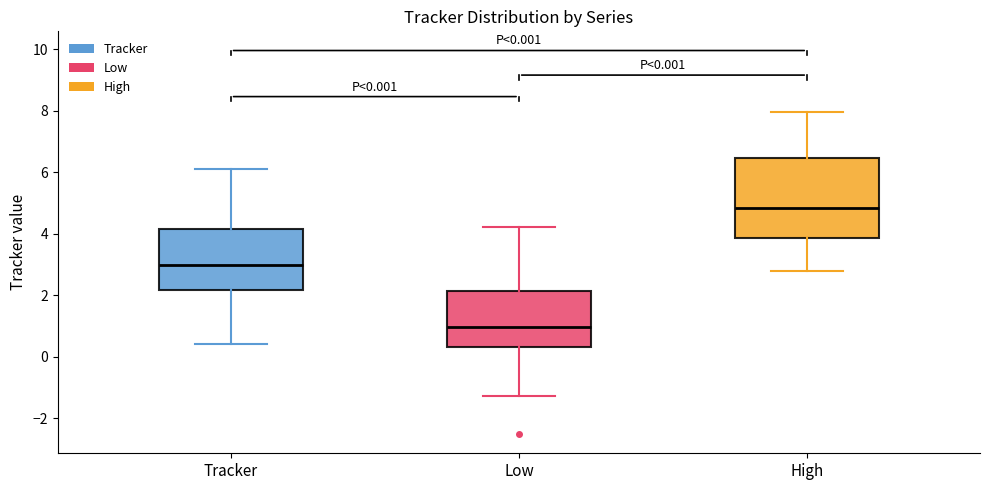

Which box's median line is the highest?

High